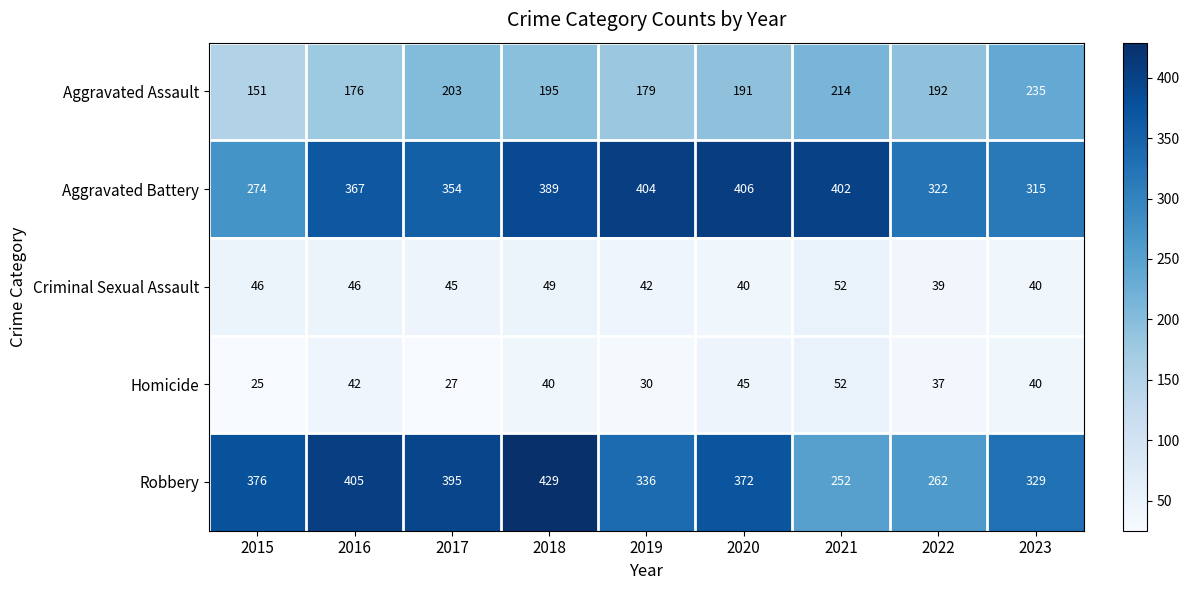

Rank the categories by Aggravated Assault value from lowest to highest.

2015, 2016, 2019, 2020, 2022, 2018, 2017, 2021, 2023